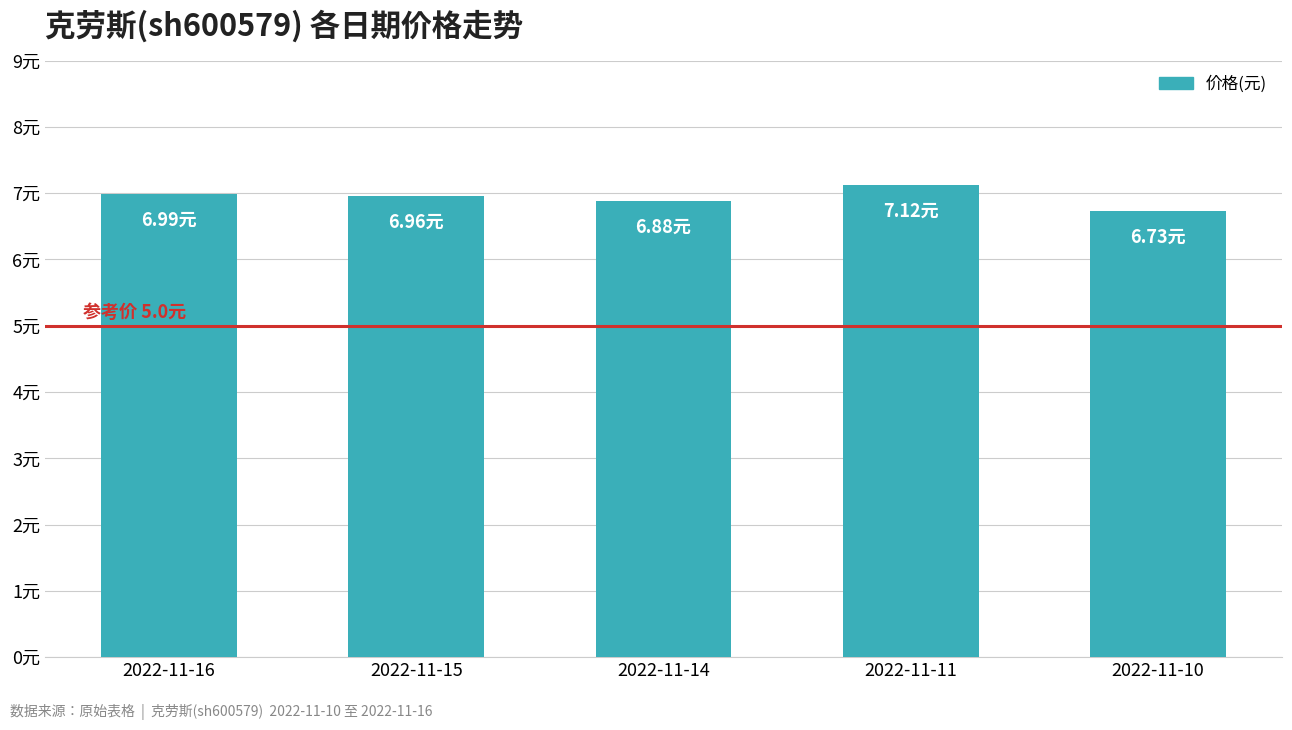

Which category has the highest value across all series?

2022-11-11